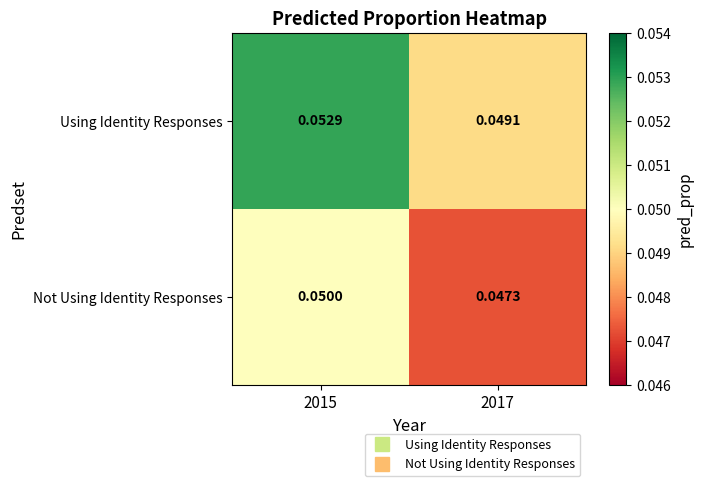

At 2015, list the series in order from largest to smallest.

Using Identity Responses, Not Using Identity Responses